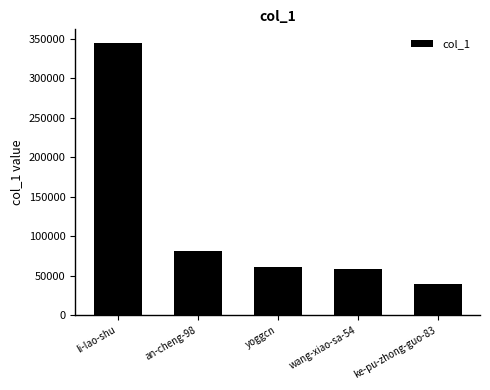

What is the approximate value at yoggcn, to the nearest 10?

60730